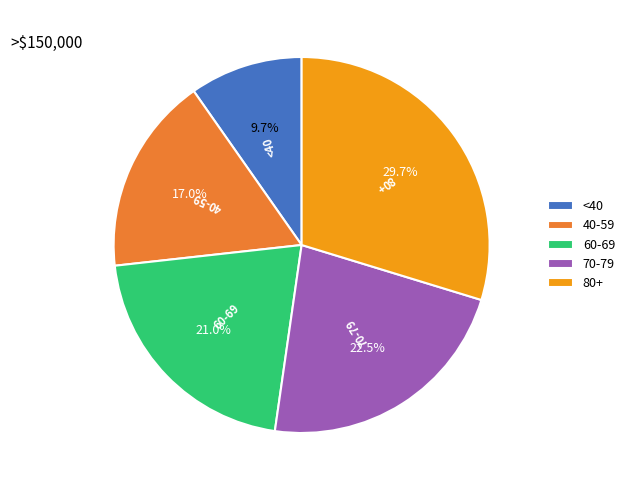

Rank the categories by value from highest to lowest.

80+, 70-79, 60-69, 40-59, <40